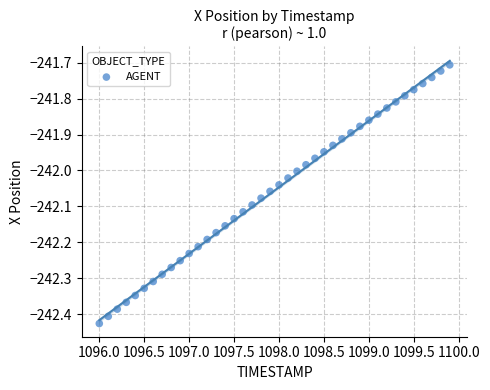

What is the range of X values (max minus min)?

3.9